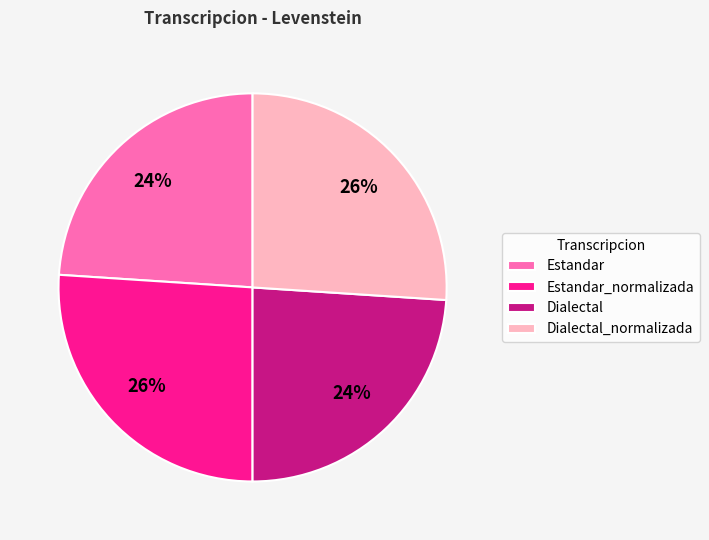

To the nearest percent, what is the difference between the Estandar and Estandar_normalizada slice percentages?

2%